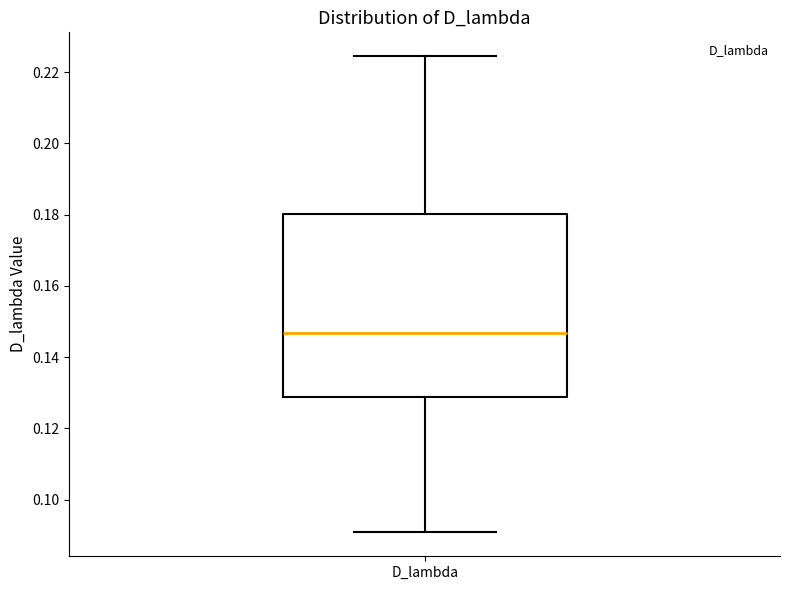

Transcribe this box plot: give where the median line is, the range the box spans, and where the two whiskers end, as read against the y-axis. The values are not printed on the chart, so give them approximately, as read against the axis.

median 0.146, box 0.128 to 0.180, whiskers 0.090 to 0.224